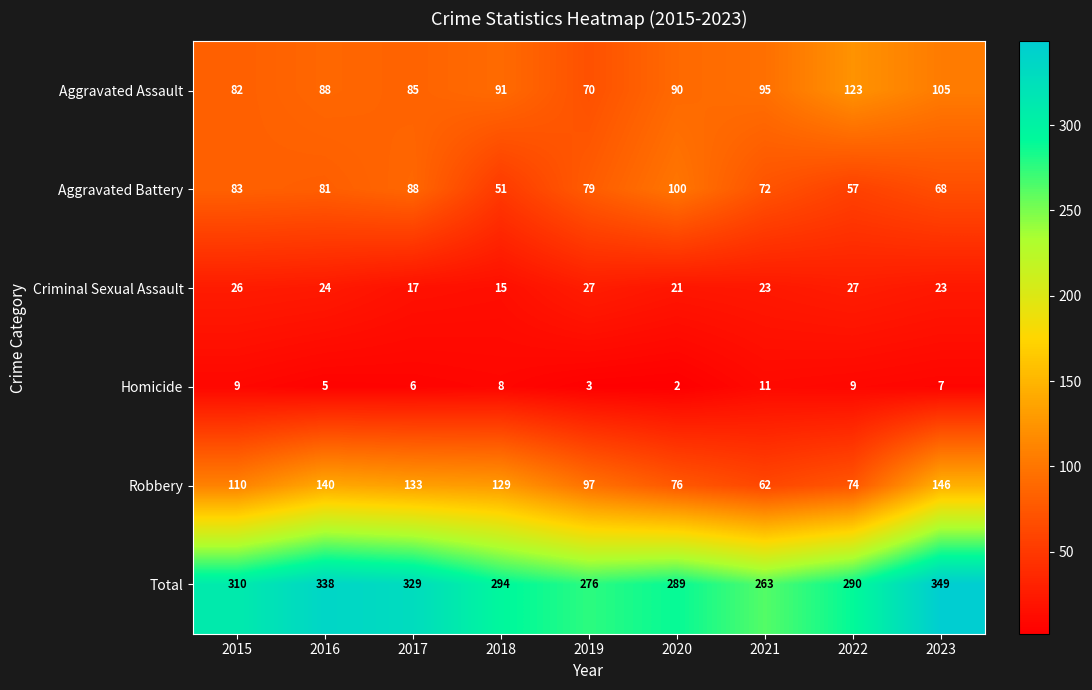

At how many categories does at least one series exceed 219?

9